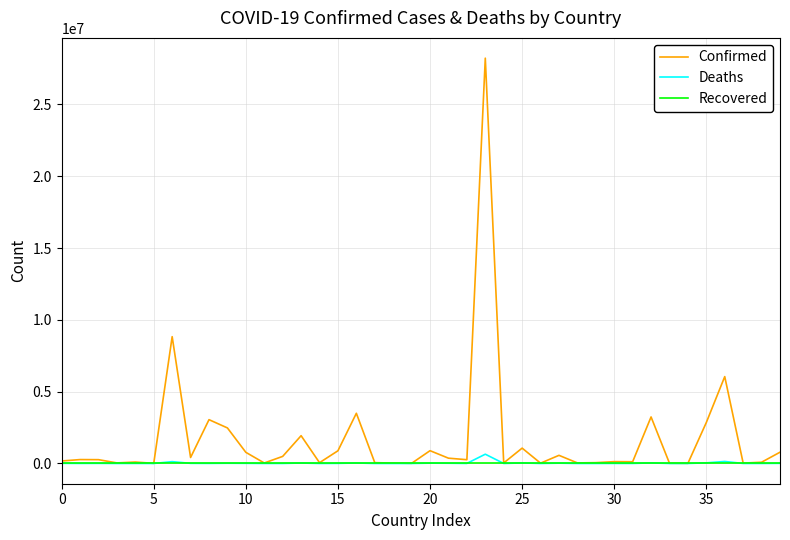

What is the maximum value shown in the chart?

28218180